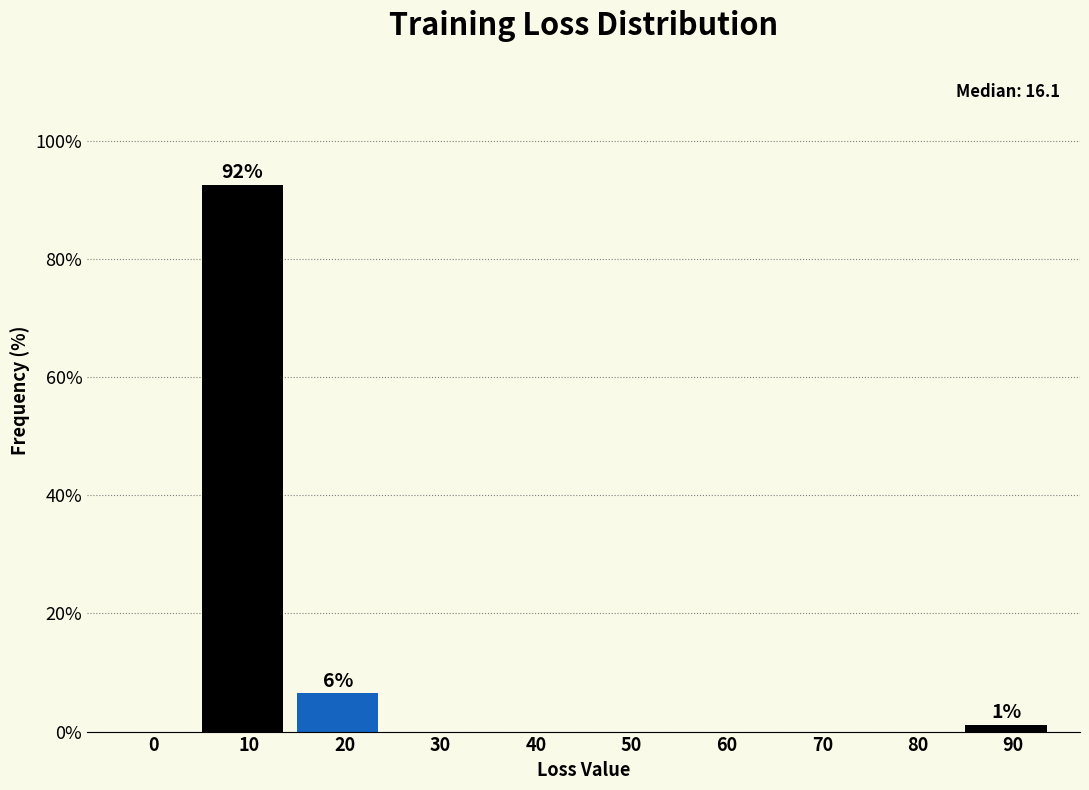

Reading left to right, extract all data points from this chart.

0=0.0	10=92.5	20=6.5	30=0.0	40=0.0	50=0.0	60=0.0	70=0.0	80=0.0	90=1.1